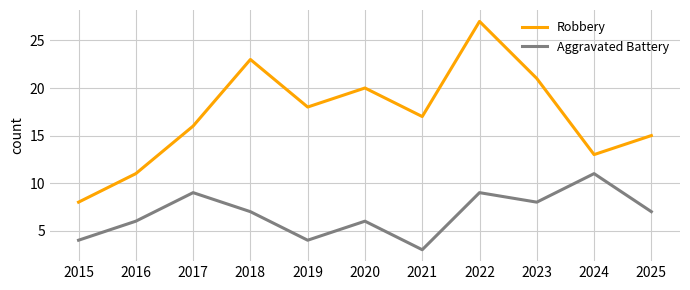

Which series has the largest total across all categories?

Robbery